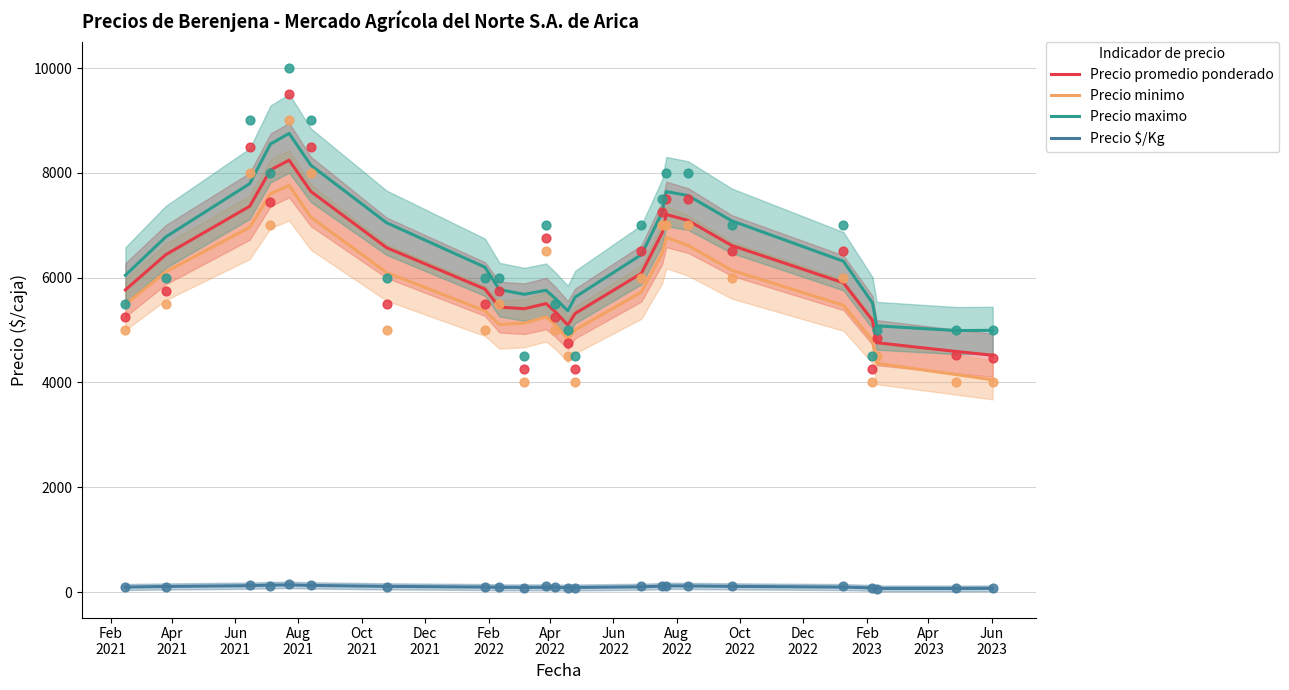

True or false: Precio maximo and Precio $/Kg intersect in this chart.

False